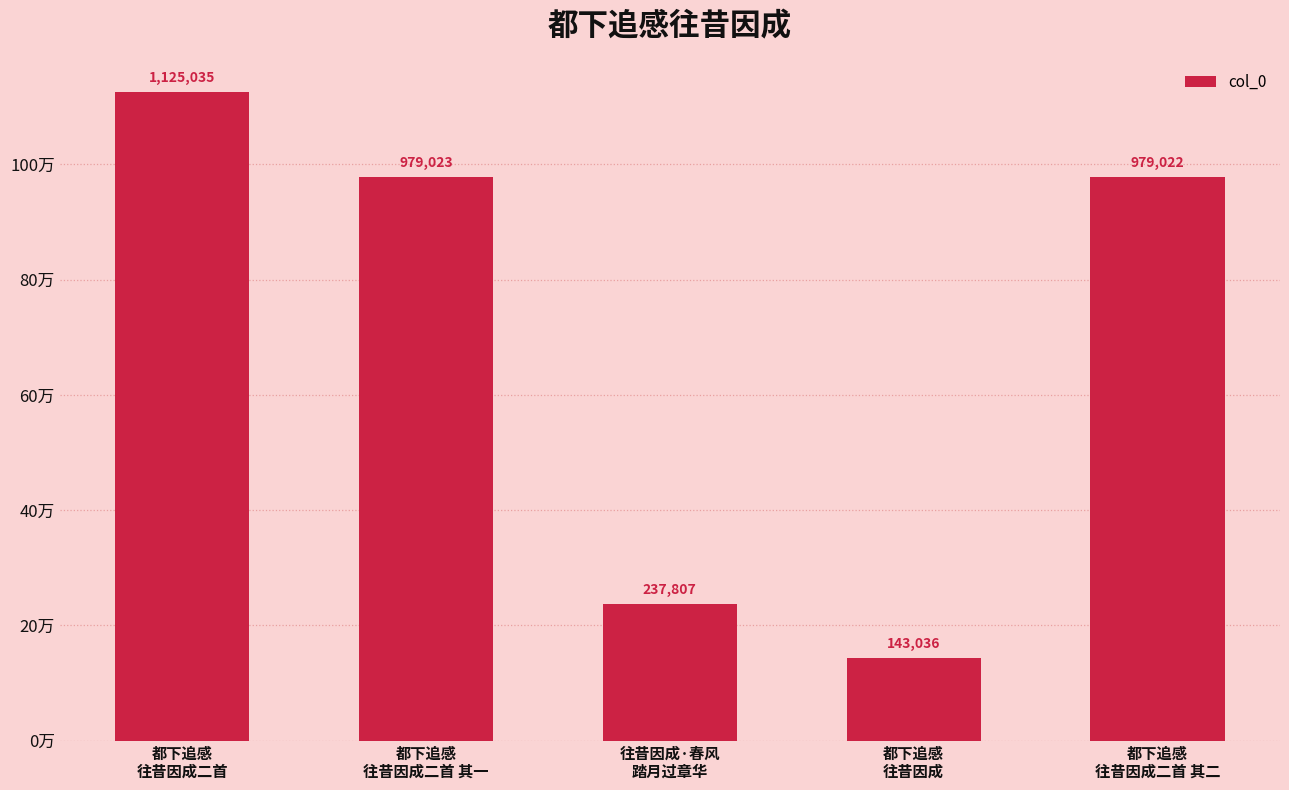

What is the maximum value shown in the chart?

1125035